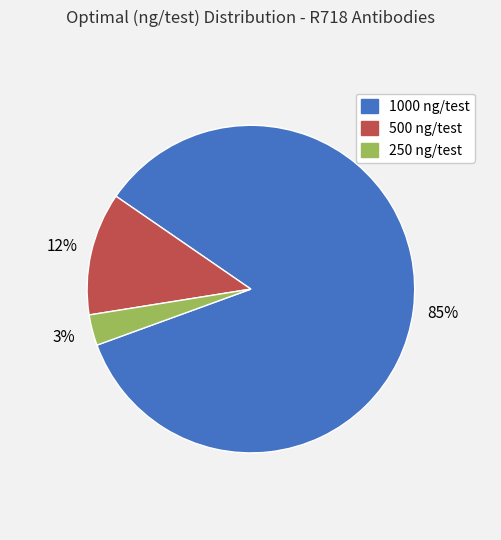

Is there a majority slice in this chart?

Yes